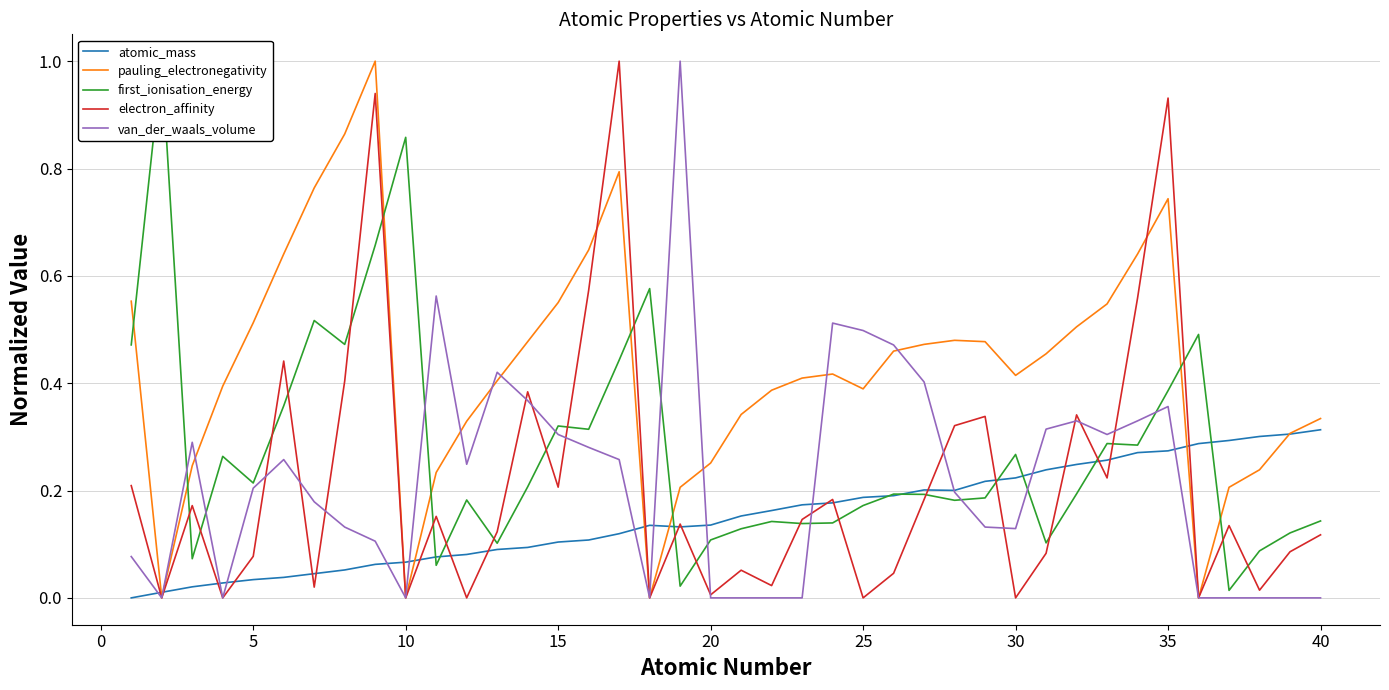

What is the difference between the maximum and second lowest values in the first_ionisation_energy series?

1.0